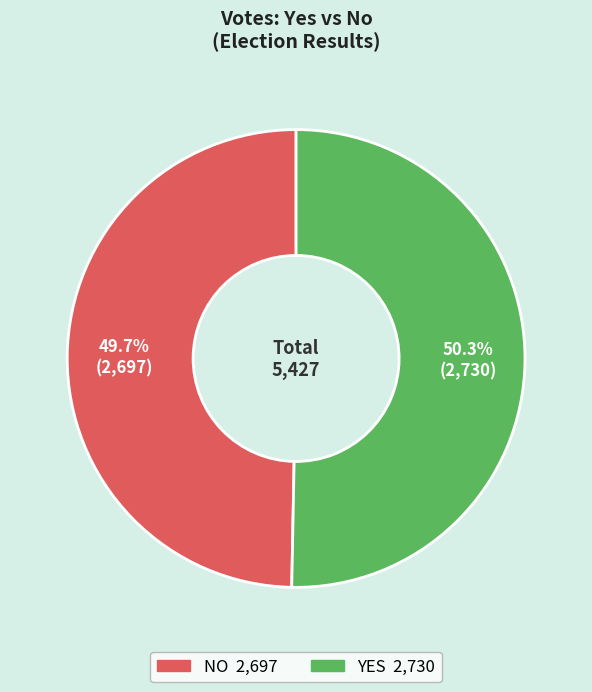

Does any single category account for the majority?

Yes